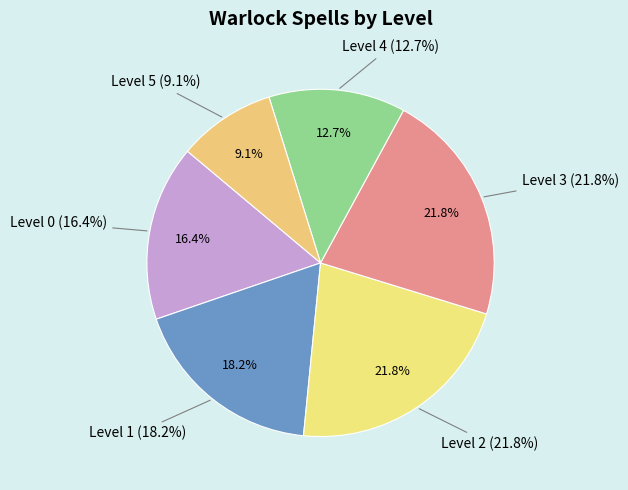

Does Level 0 represent more than half of the total?

No